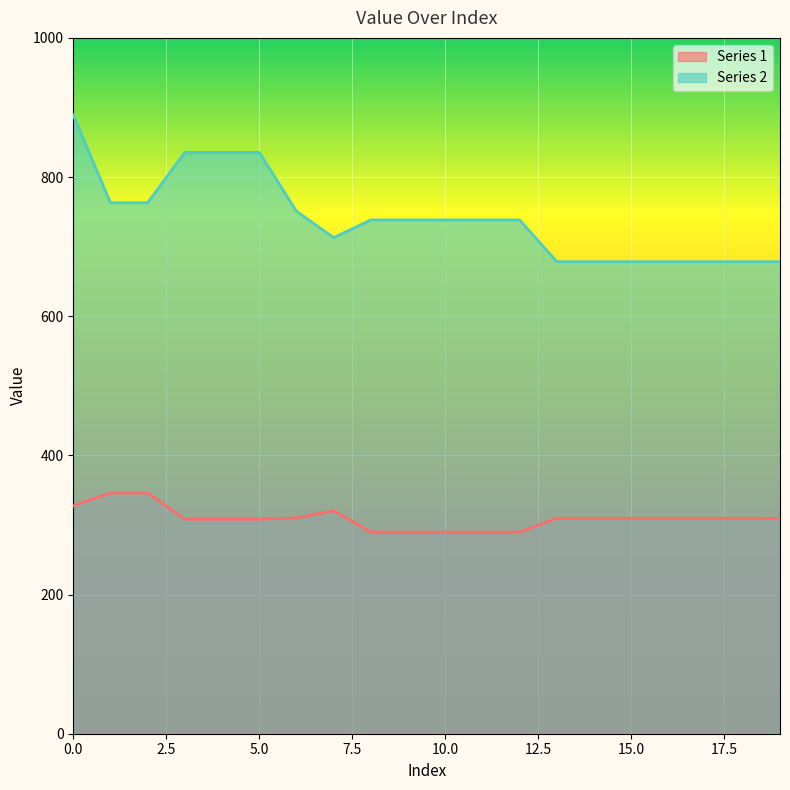

Reading left to right, list all the values displayed in this chart.

Series 1: 0=327.5	1=346.0	2=346.0	3=308.3	4=308.3	5=308.3	6=310.1	7=320.5	8=289.7	9=289.7	10=289.7	11=289.7	12=289.7	13=309.6	14=309.6	15=309.6	16=309.6	17=309.6	18=309.6	19=309.6
Series 2: 0=889.1	1=763.1	2=763.1	3=835.5	4=835.5	5=835.5	6=750.9	7=713.0	8=738.4	9=738.4	10=738.4	11=738.4	12=738.4	13=678.4	14=678.4	15=678.4	16=678.4	17=678.4	18=678.4	19=678.4